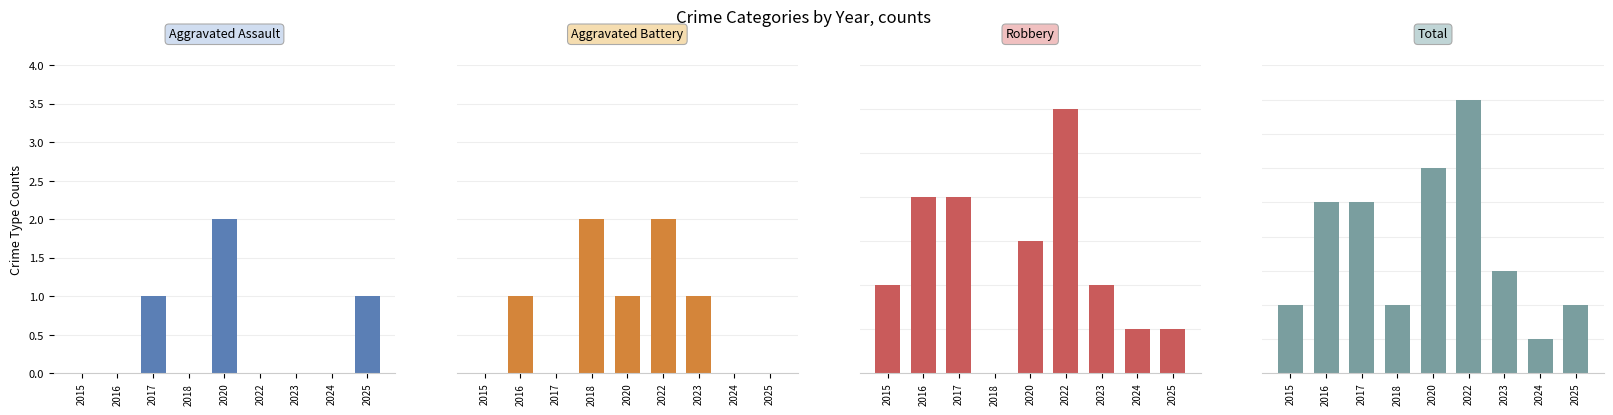

Reading left to right, list all the values displayed in this chart.

Aggravated Assault: 2015=0	2016=0	2017=1	2018=0	2020=2	2022=0	2023=0	2024=0	2025=1
Aggravated Battery: 2015=0	2016=1	2017=0	2018=2	2020=1	2022=2	2023=1	2024=0	2025=0
Robbery: 2015=2	2016=4	2017=4	2018=0	2020=3	2022=6	2023=2	2024=1	2025=1
Total: 2015=2	2016=5	2017=5	2018=2	2020=6	2022=8	2023=3	2024=1	2025=2